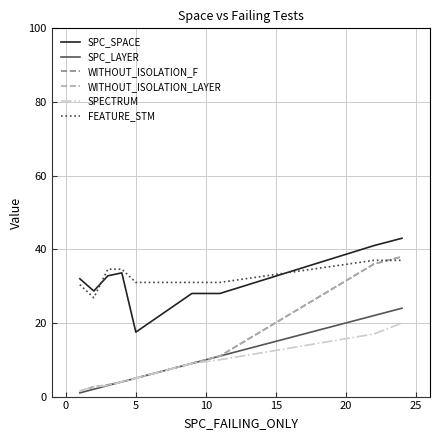

True or false: SPECTRUM and FEATURE_STM cross at least once.

False